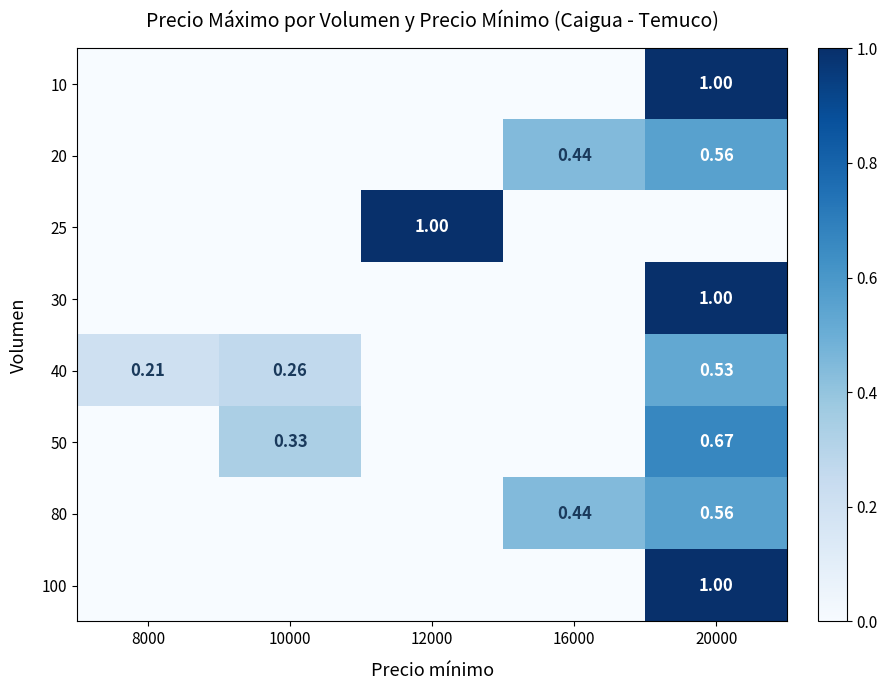

What is the average value of the 20 series?

0.2